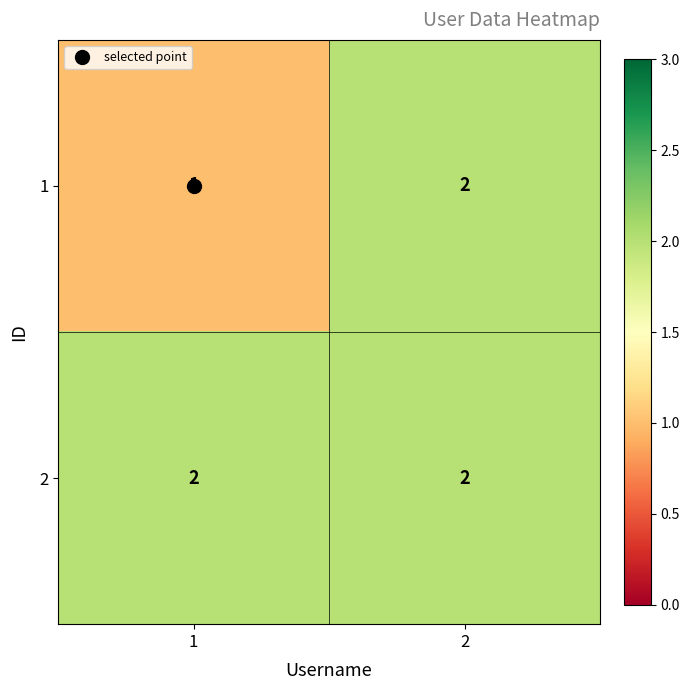

The 2 series shows 2 at 2. True or false?

True